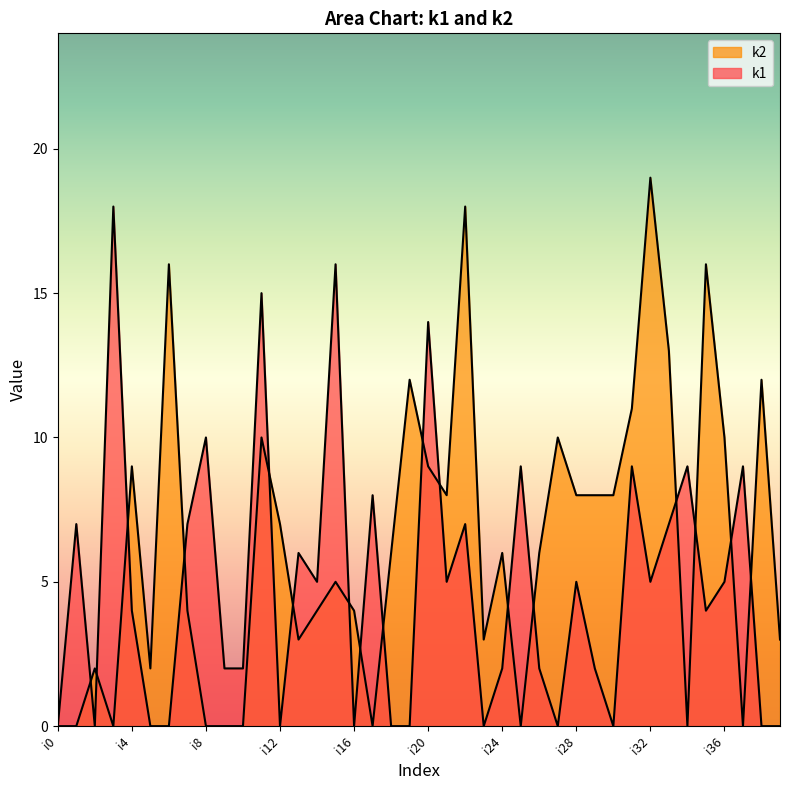

At which category is the sum across all series the highest?

i11